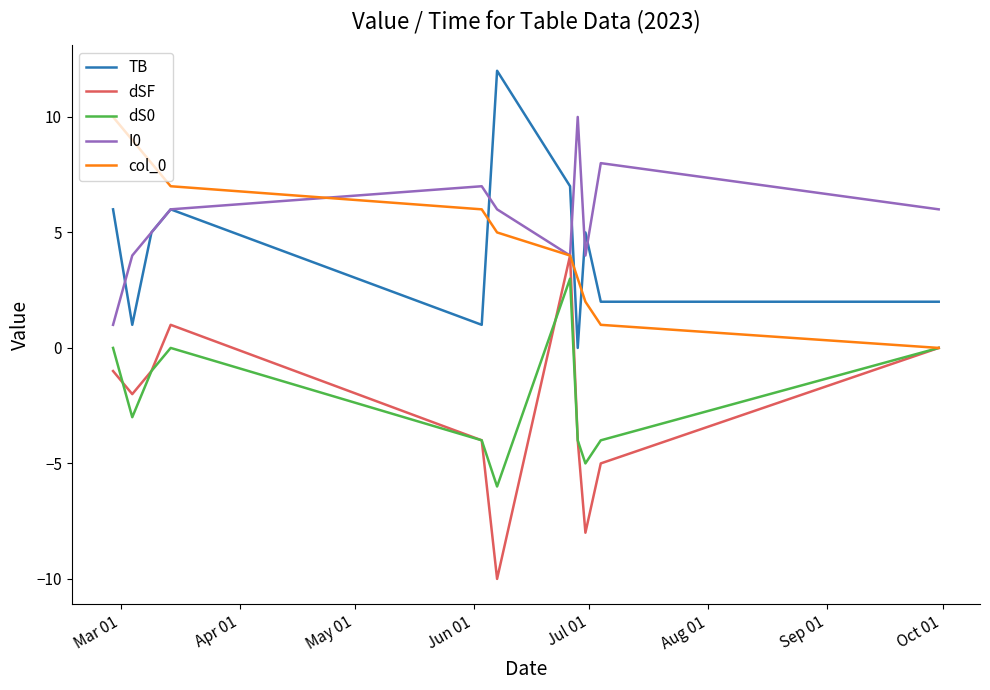

Which series has the widest spread of values?

dSF